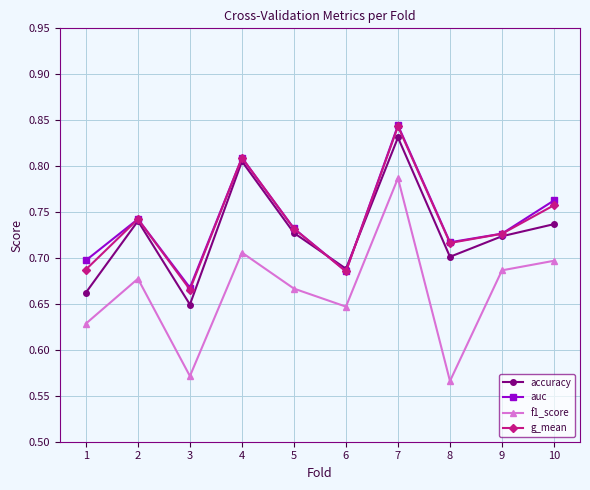

What are all the series names shown in the legend?

accuracy, auc, f1_score, g_mean